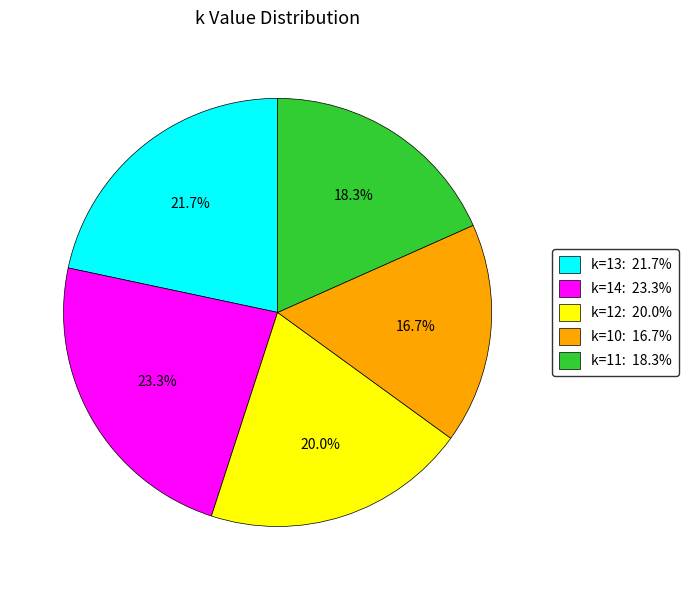

Does any single category account for the majority?

No